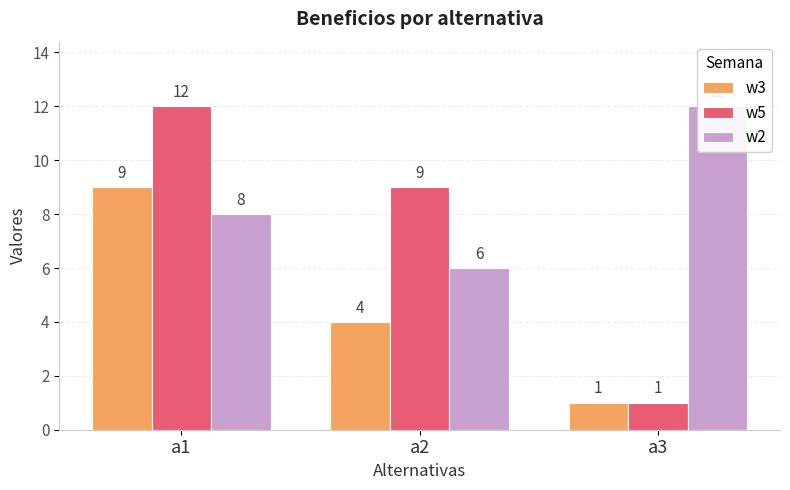

Reading left to right, transcribe all the data shown in this chart.

w3: 9	4	1
w5: 12	9	1
w2: 8	6	12